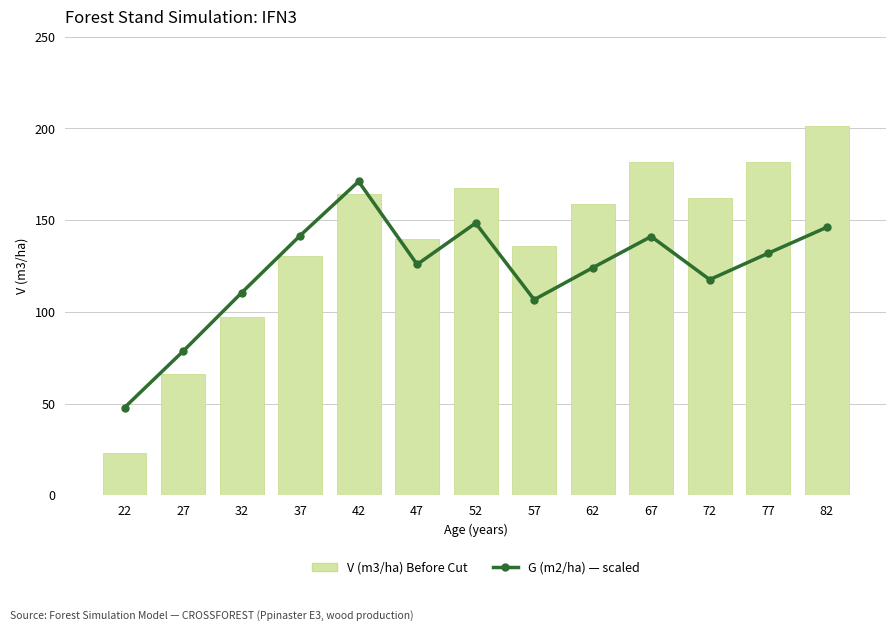

What is the difference between the second highest and second lowest values in the G (m2/ha) — scaled series?

69.9